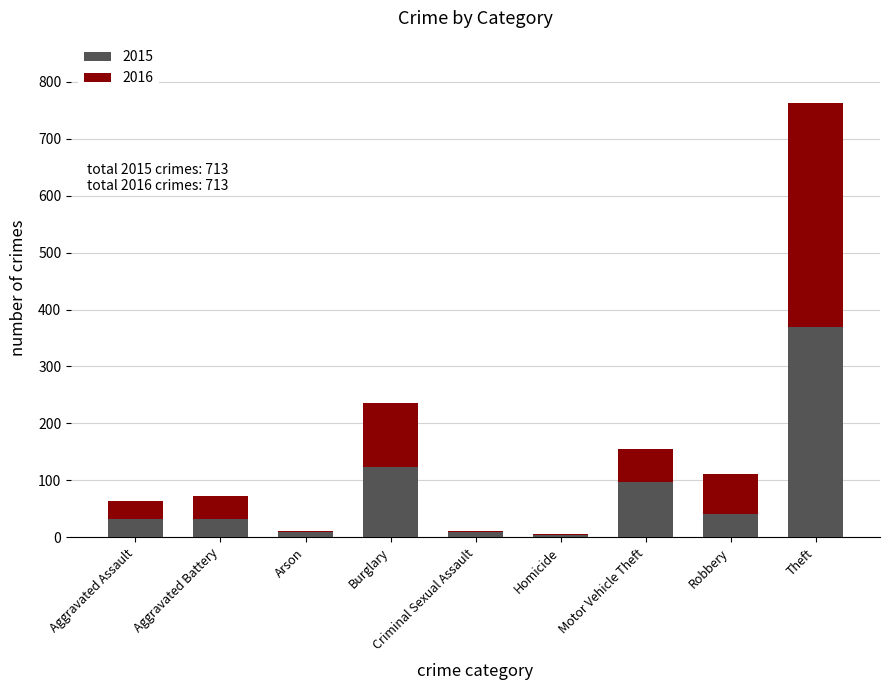

At which category is the sum across all series the highest?

Theft